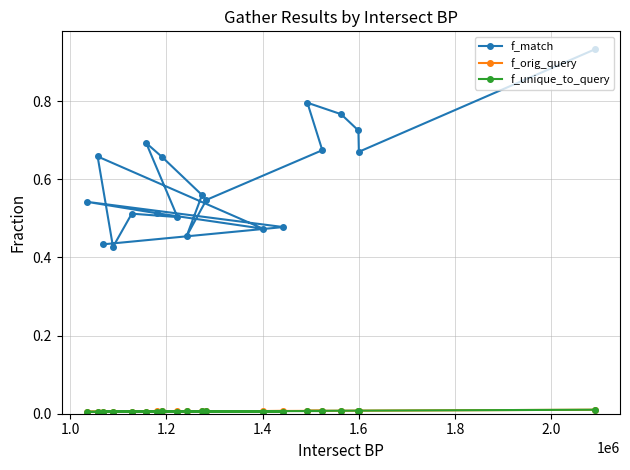

How many lines are shown in the chart?

3